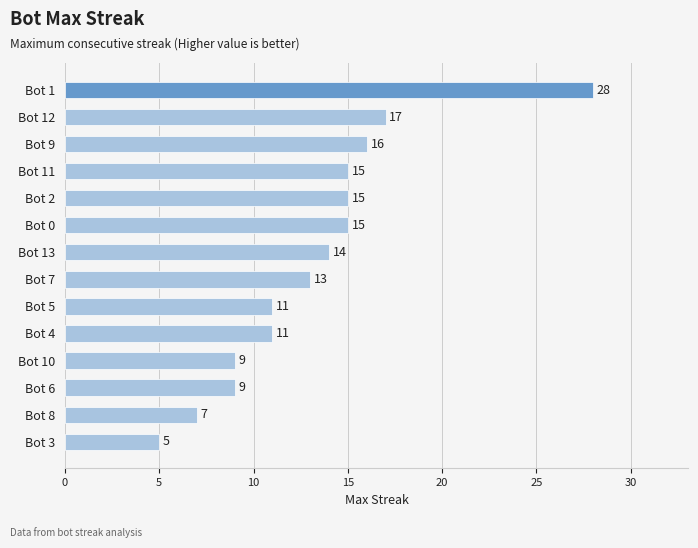

How many series are shown in this chart?

1